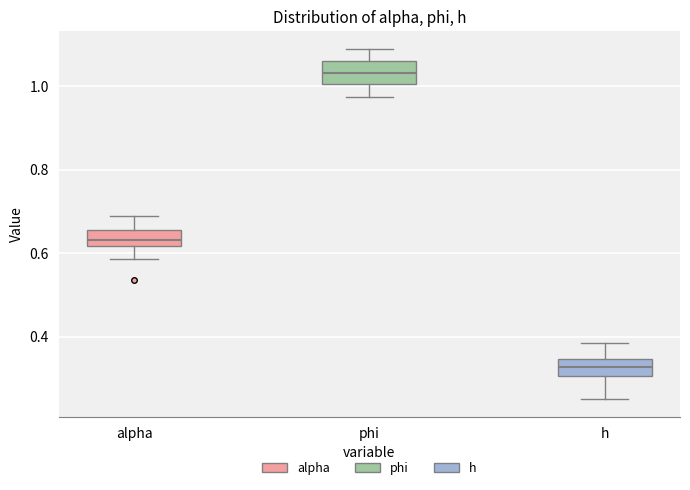

Where is the upper edge of the box for phi on the y-axis? The values are not printed on the chart, so give them approximately, as read against the axis.

1.06